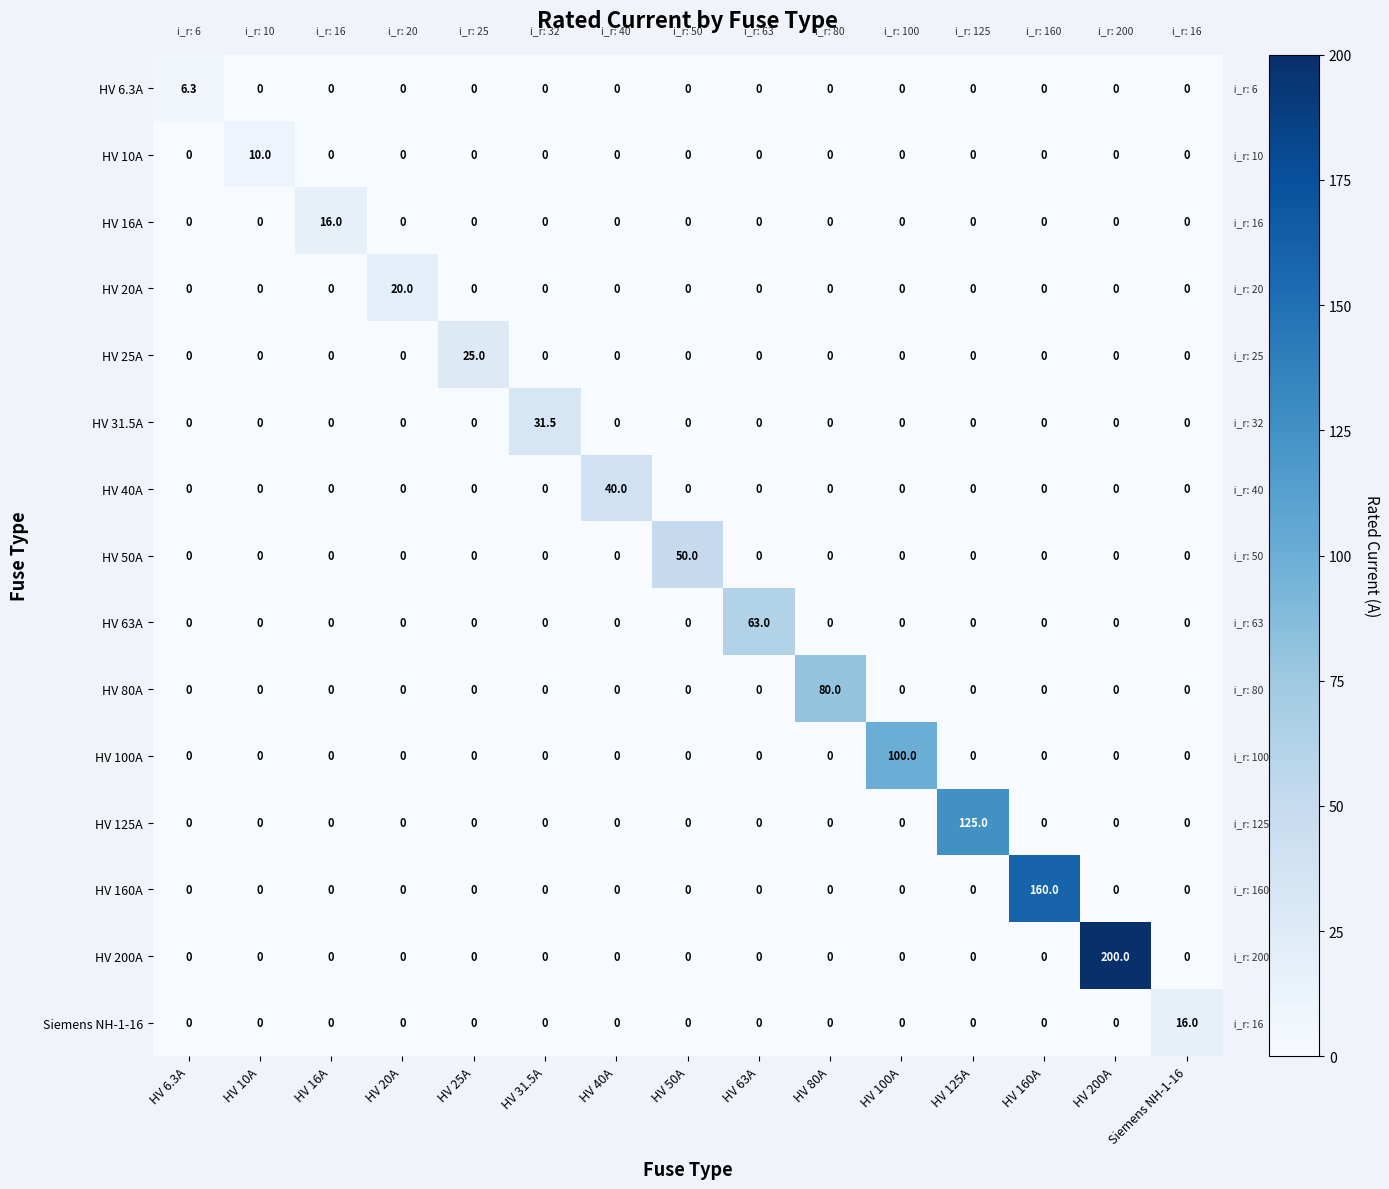

Which series changed the most between HV 40A and HV 63A?

HV 63A